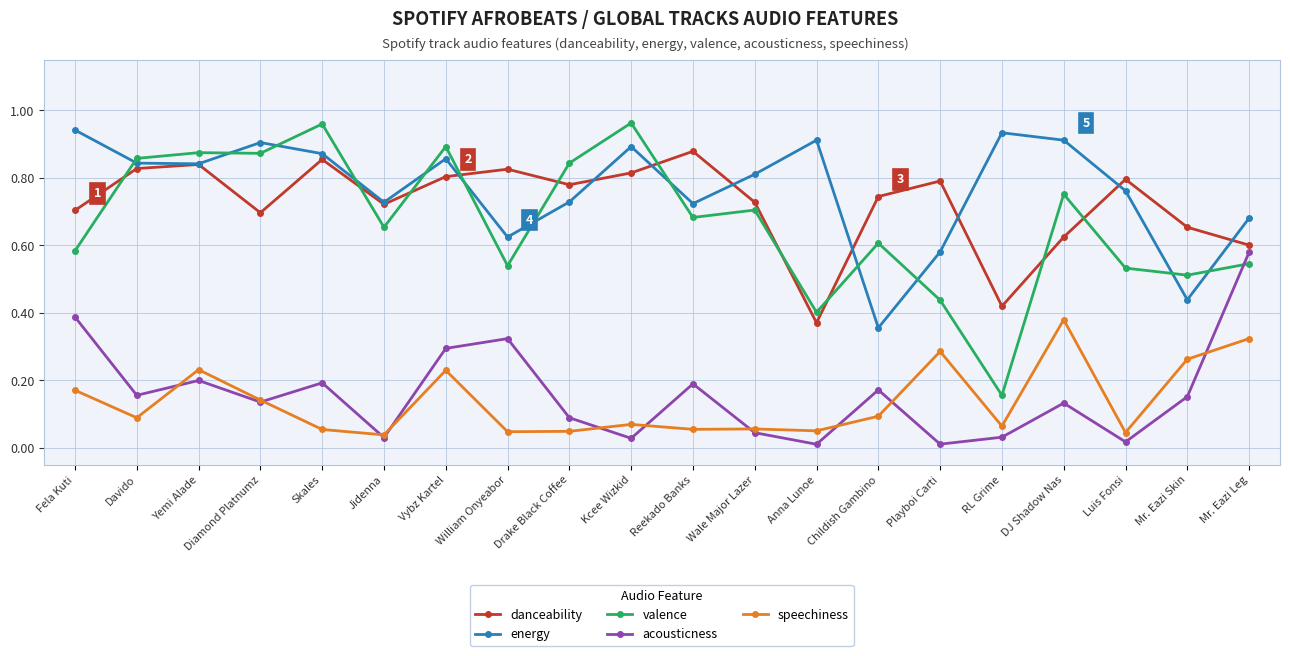

How many data points does each series have?

20